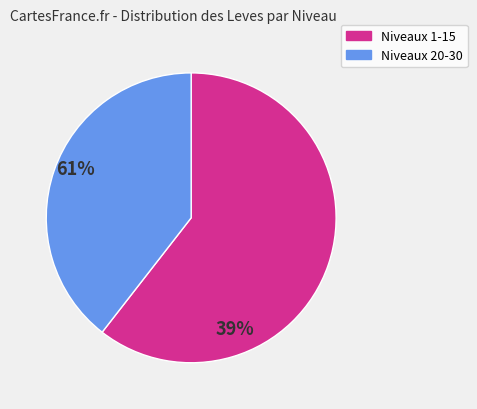

Rank the categories by value from lowest to highest.

Niveaux 20-30, Niveaux 1-15